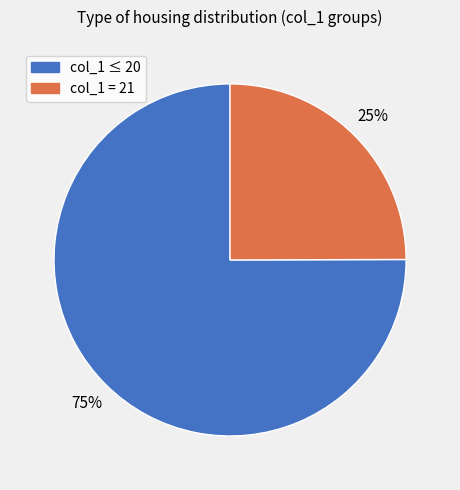

To the nearest percent, what is the difference between the largest and smallest slice percentages?

50%